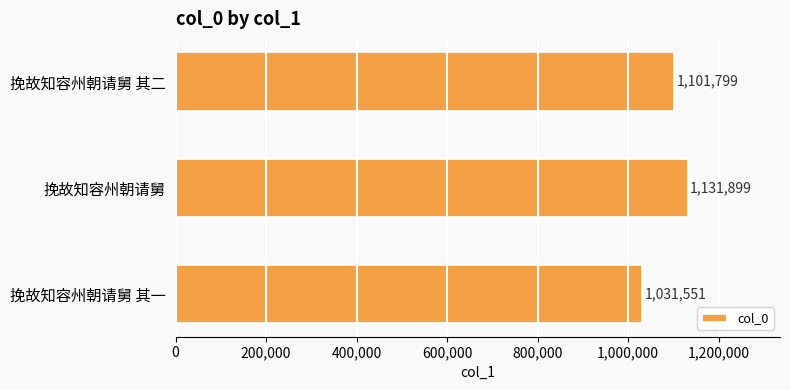

How many bars are there in total?

3